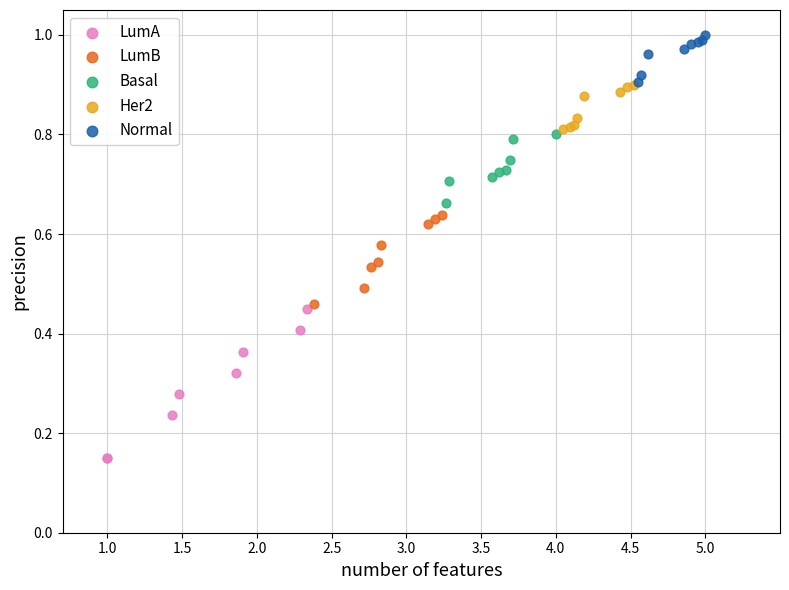

What are all the series names shown in the legend?

LumA, LumB, Basal, Her2, Normal